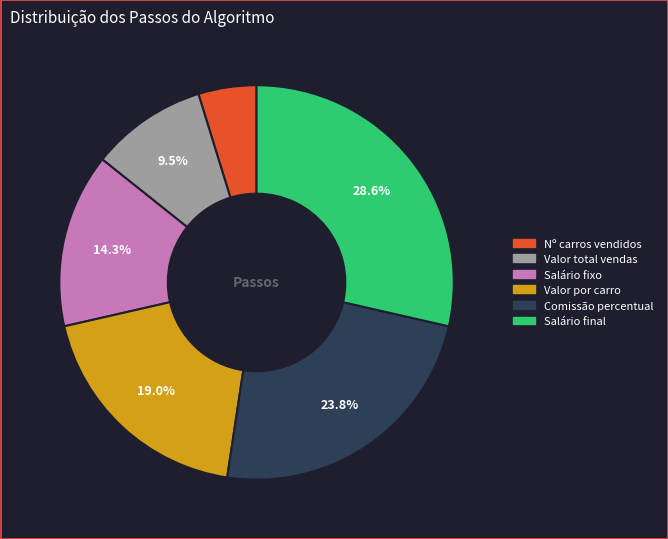

To the nearest percent, what is the difference between the largest and smallest slice percentages?

24%